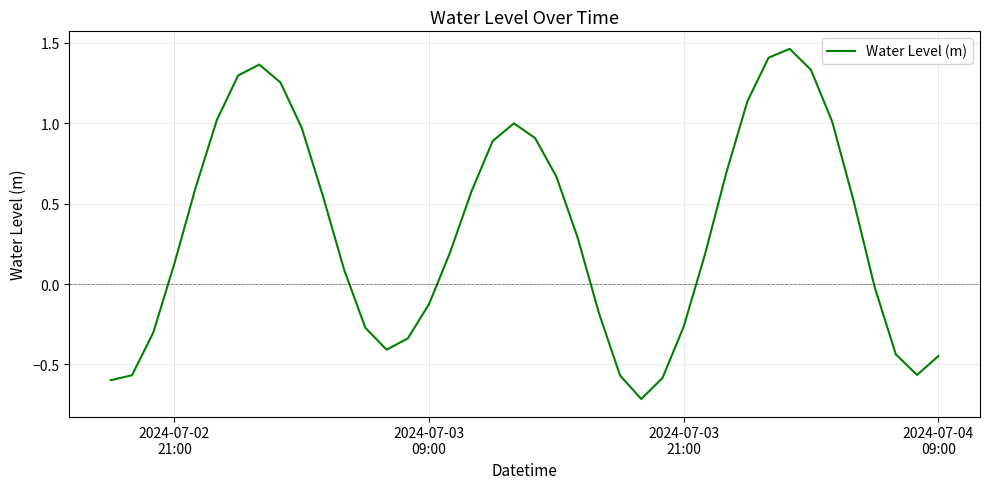

What is the smallest value displayed?

-0.7